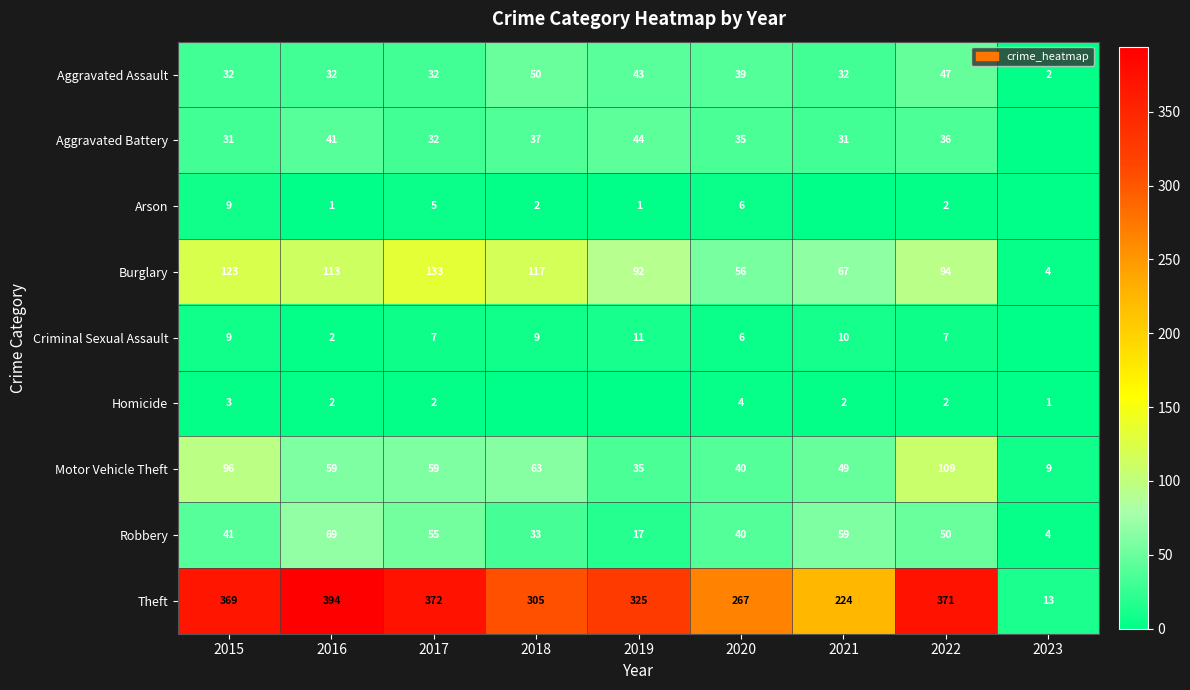

What is the difference between the highest and lowest values at 2017?

370